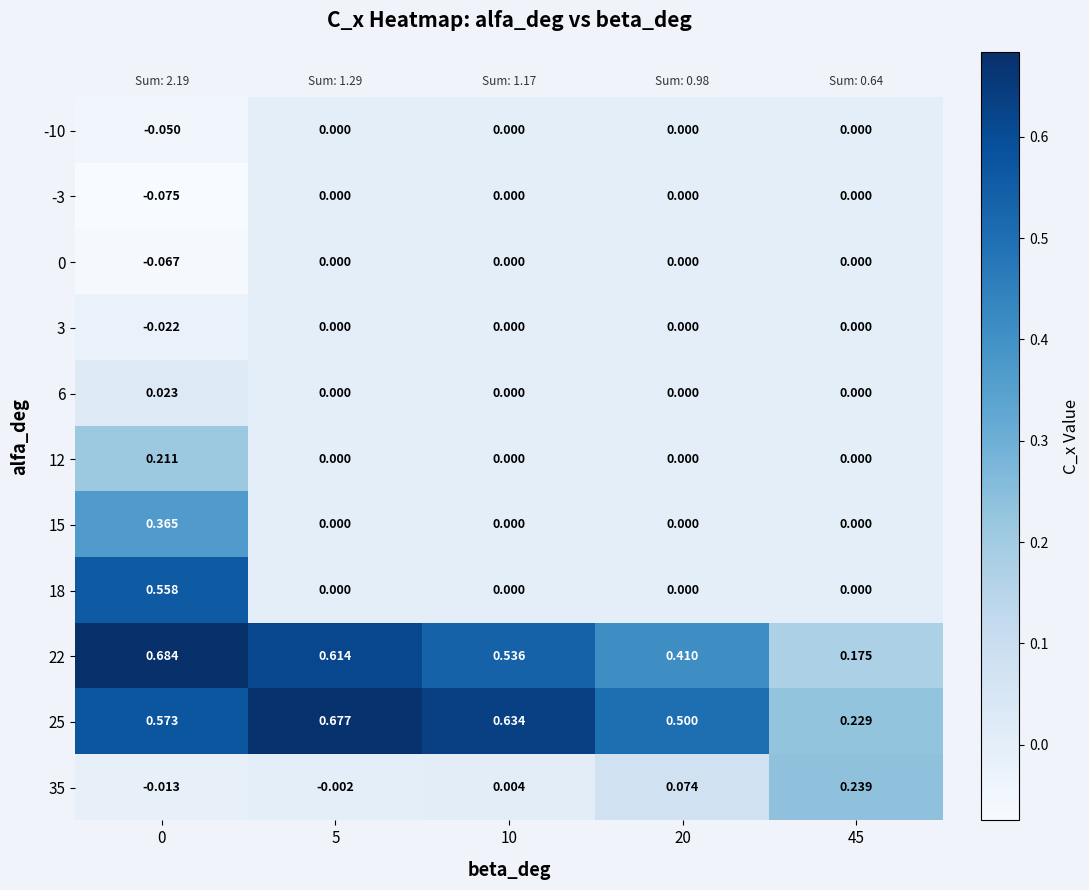

Reading right to left, what are all the values shown in this chart?

-10: 45=0.0	20=0.0	10=0.0	5=0.0	0=-0.1
-3: 45=0.0	20=0.0	10=0.0	5=0.0	0=-0.1
0: 45=0.0	20=0.0	10=0.0	5=0.0	0=-0.1
3: 45=0.0	20=0.0	10=0.0	5=0.0	0=-0.0
6: 45=0.0	20=0.0	10=0.0	5=0.0	0=0.0
12: 45=0.0	20=0.0	10=0.0	5=0.0	0=0.2
15: 45=0.0	20=0.0	10=0.0	5=0.0	0=0.4
18: 45=0.0	20=0.0	10=0.0	5=0.0	0=0.6
22: 45=0.2	20=0.4	10=0.5	5=0.6	0=0.7
25: 45=0.2	20=0.5	10=0.6	5=0.7	0=0.6
35: 45=0.2	20=0.1	10=0.0	5=-0.0	0=-0.0